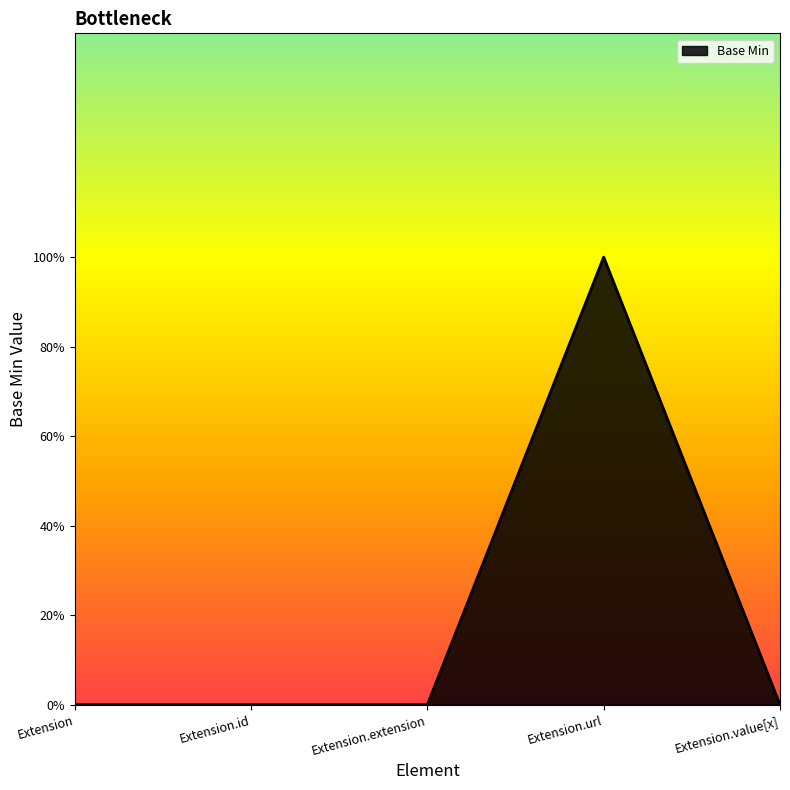

True or false: the data shows 0 at Extension.value[x].

True